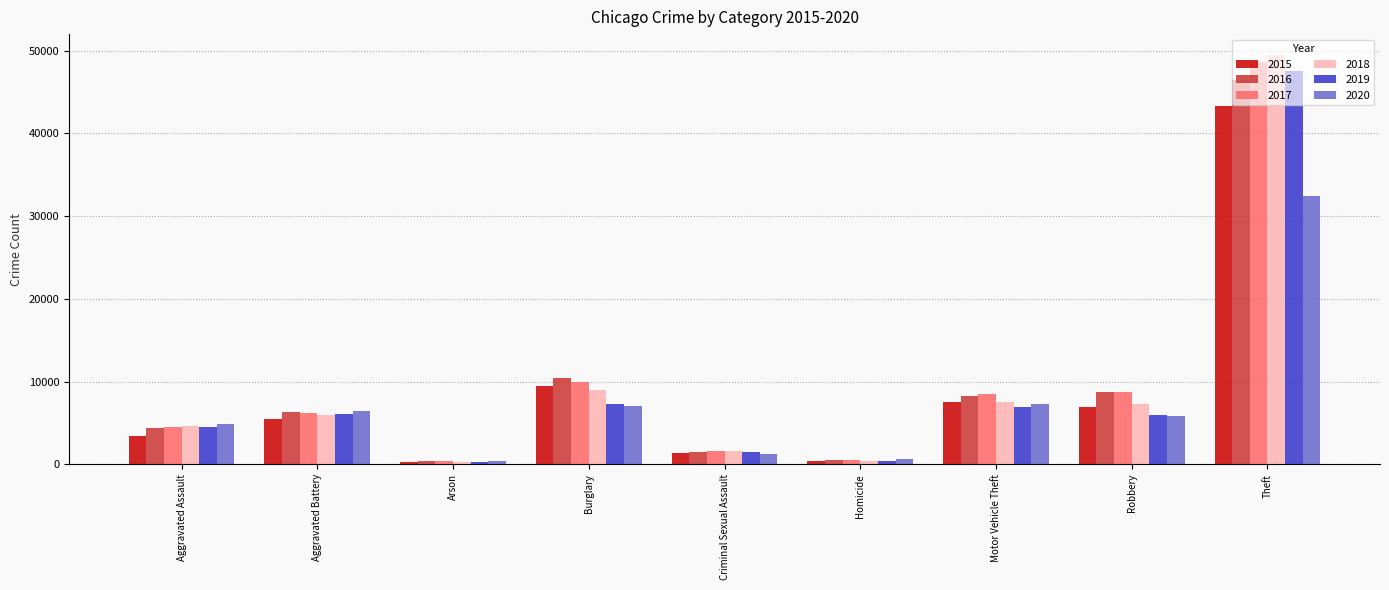

Which series has the widest spread of values?

2018